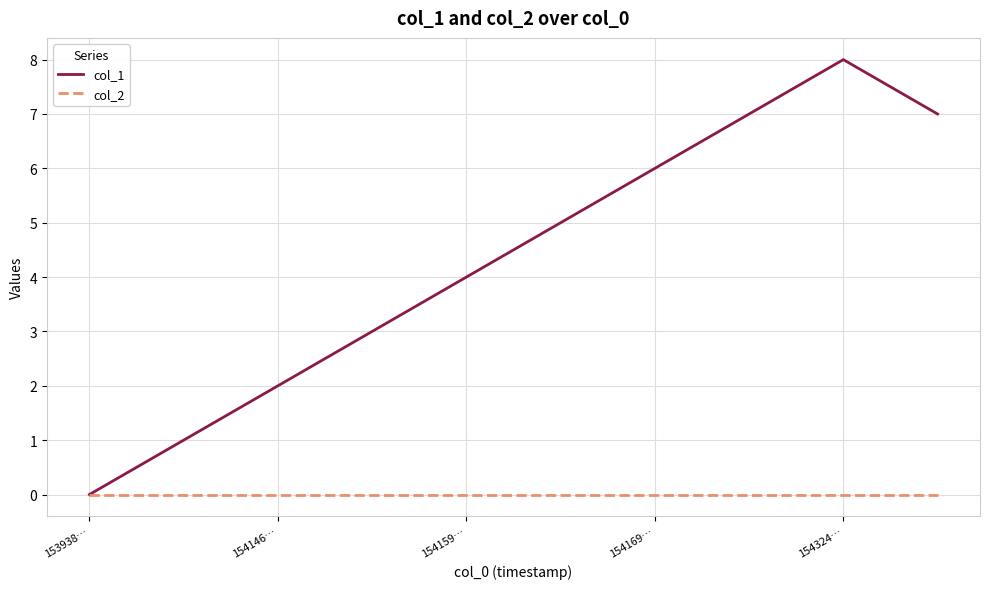

List the series in order of their overall mean, lowest first.

col_2, col_1